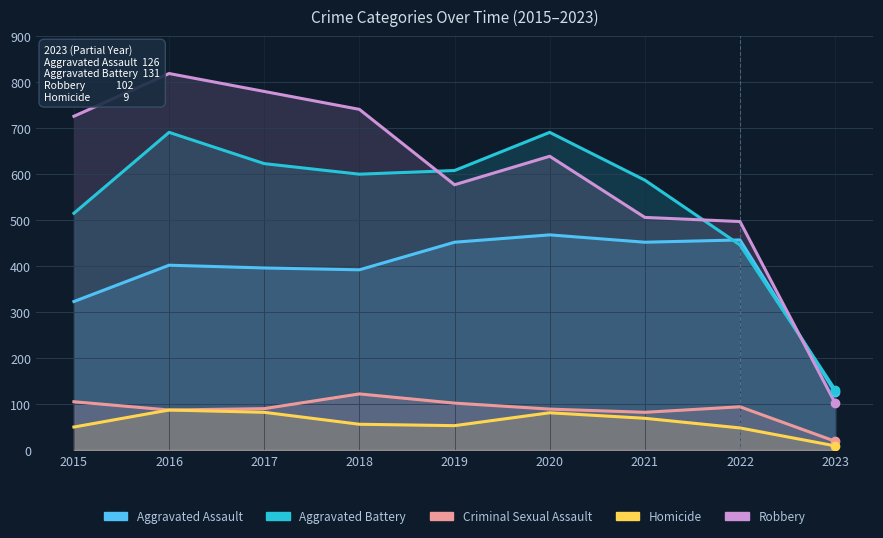

What value does the Aggravated Assault series have at 2015, to the nearest 5?

325